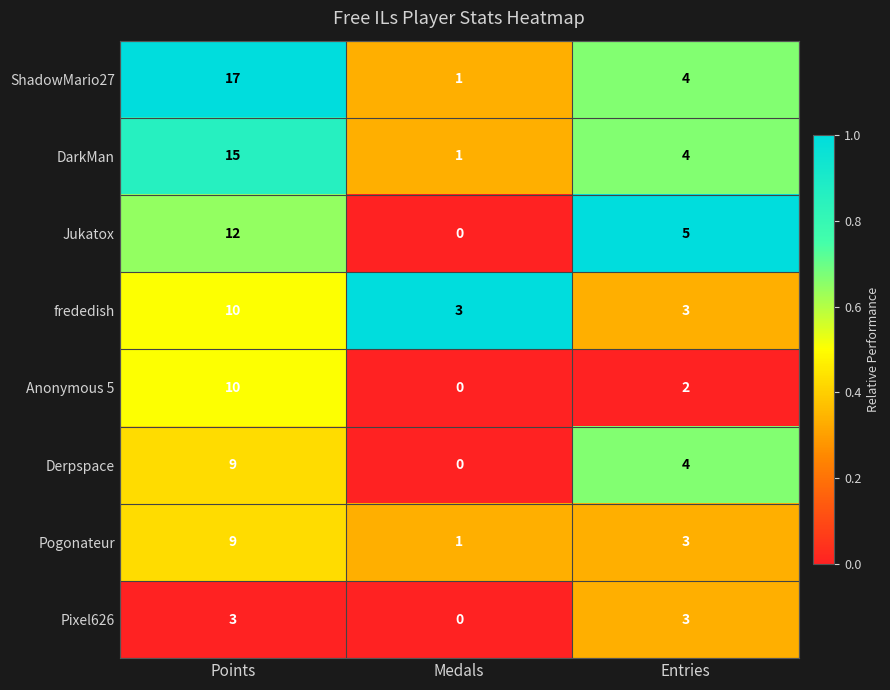

Reading left to right, extract all data points from this chart.

ShadowMario27: Points=17	Medals=1	Entries=4
DarkMan: Points=15	Medals=1	Entries=4
Jukatox: Points=12	Medals=0	Entries=5
frededish: Points=10	Medals=3	Entries=3
Anonymous 5: Points=10	Medals=0	Entries=2
Derpspace: Points=9	Medals=0	Entries=4
Pogonateur: Points=9	Medals=1	Entries=3
Pixel626: Points=3	Medals=0	Entries=3